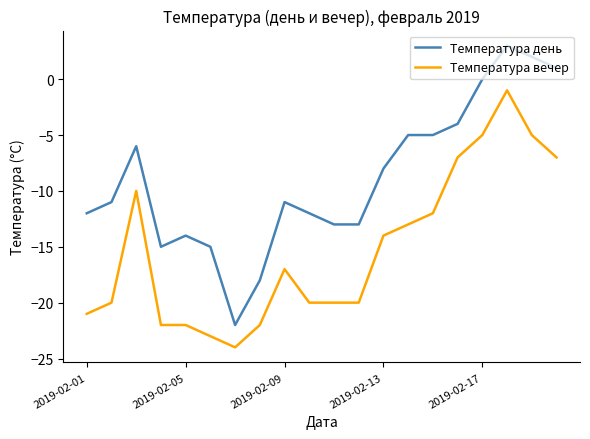

What is the greatest value displayed?

3